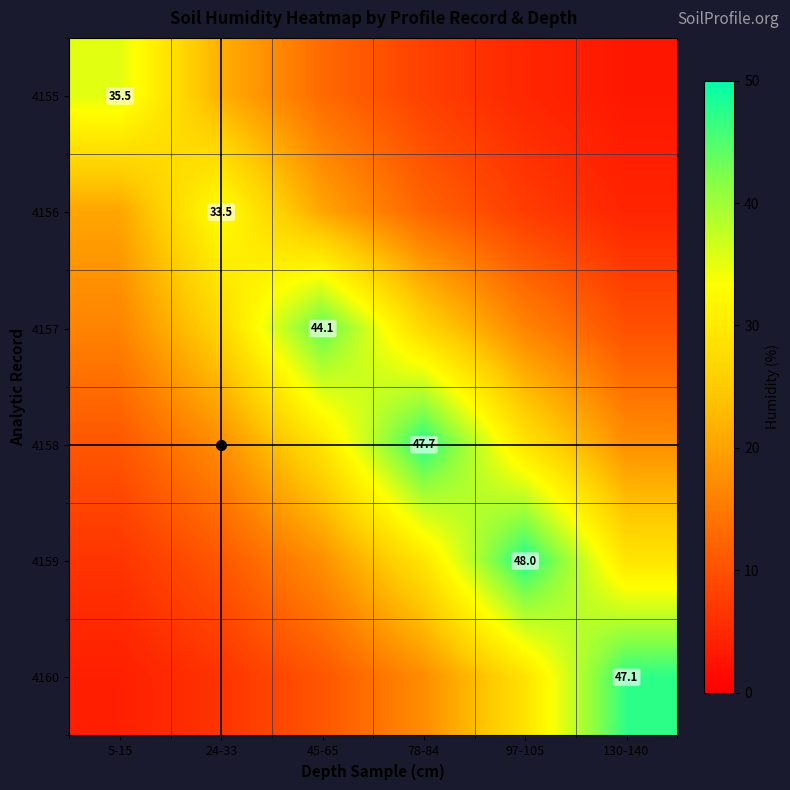

What is the greatest value displayed?

48.0